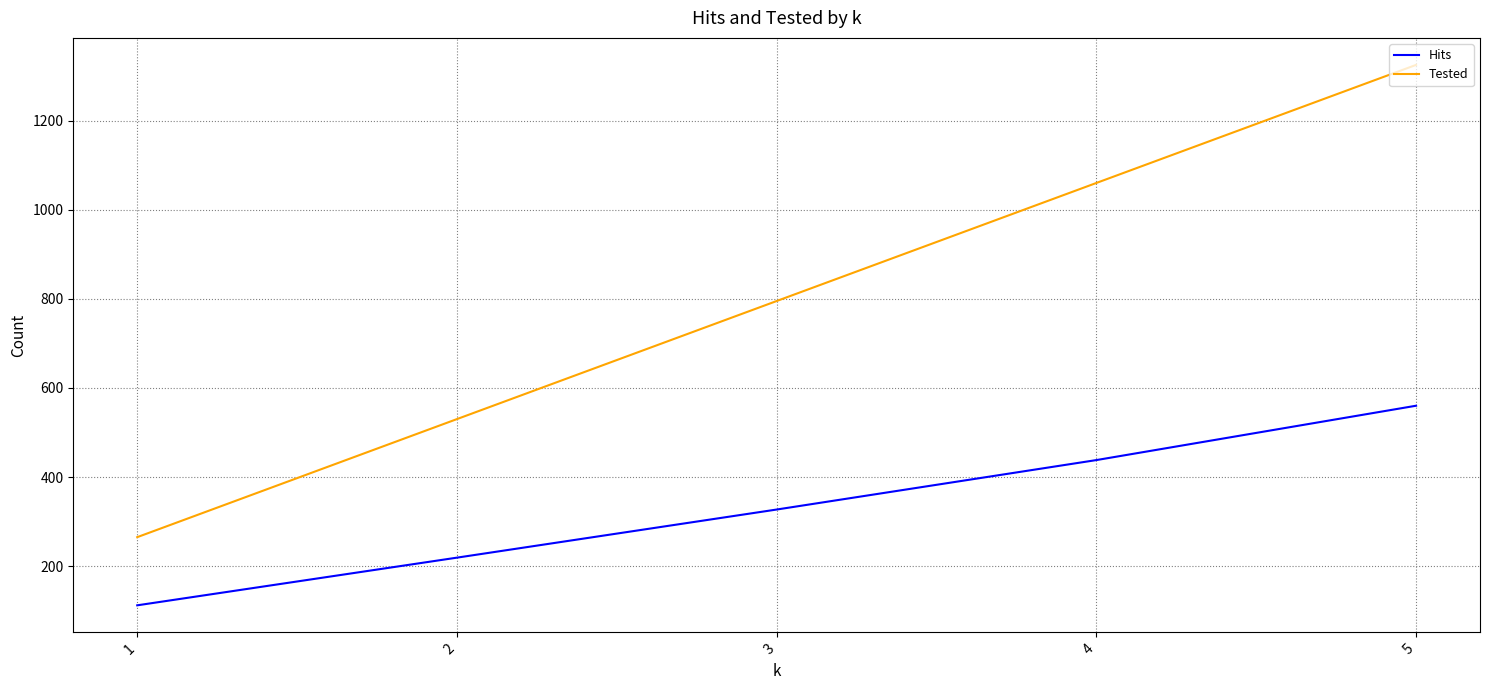

True or false: Tested has a value of 1325 at 5.

True